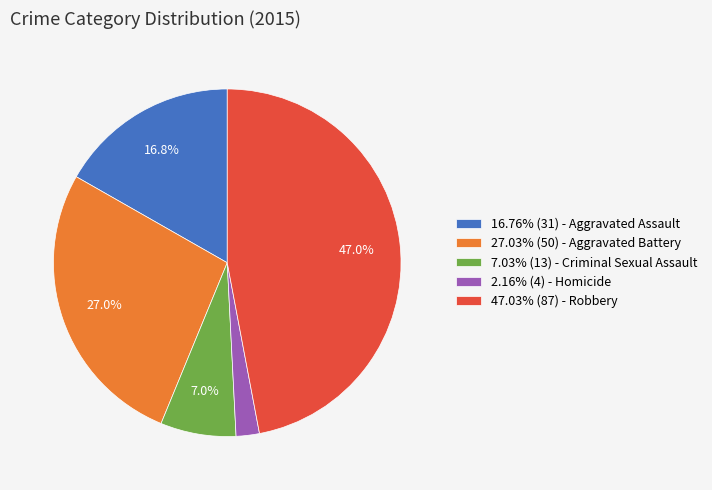

To the nearest percent, what is the average slice percentage?

20%